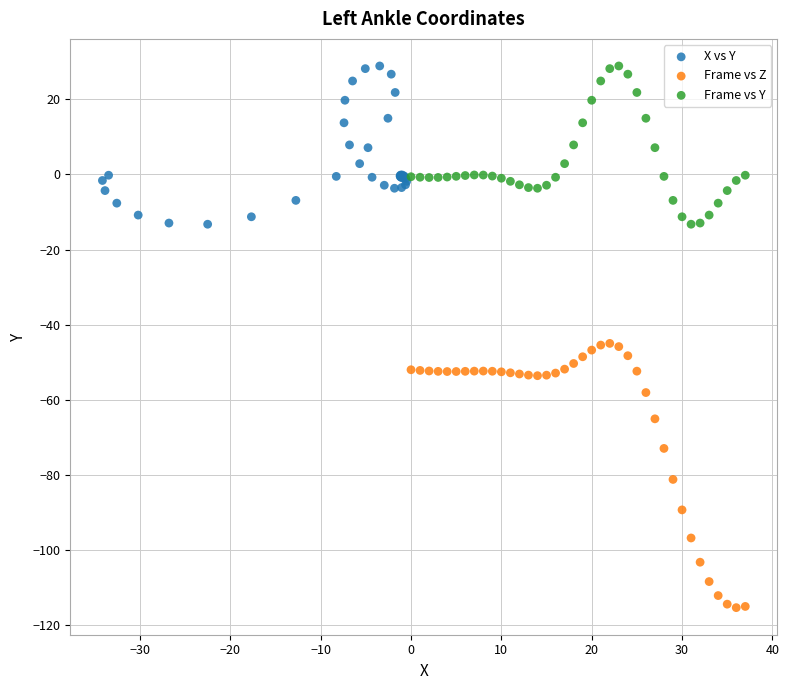

Which series has the widest spread of Y values?

Frame vs Z